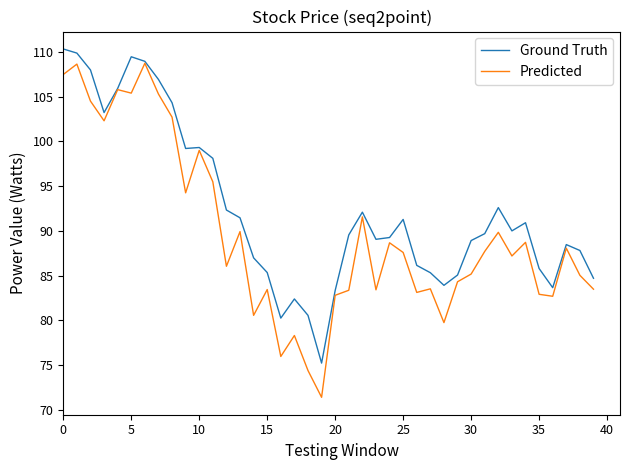

What is the greatest value displayed?

110.3